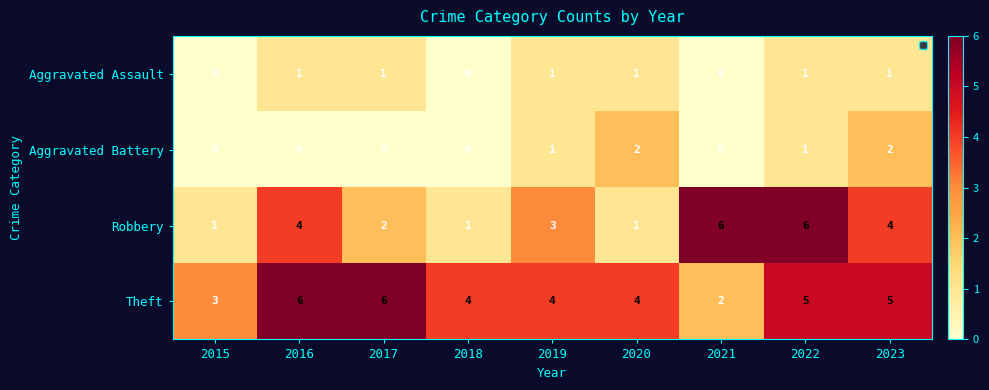

At which label is Robbery closest to 3?

2019